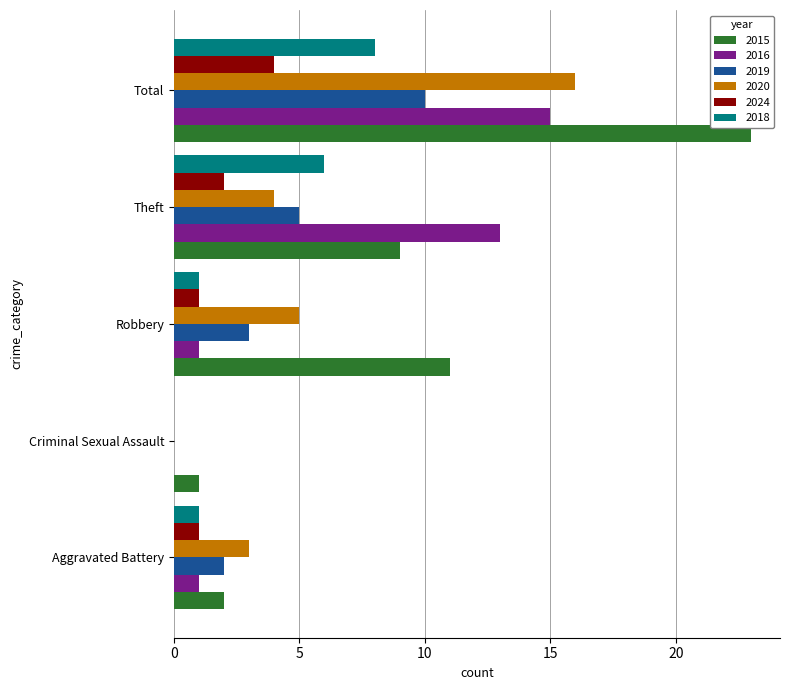

At which label does 2018 reach its peak?

Total